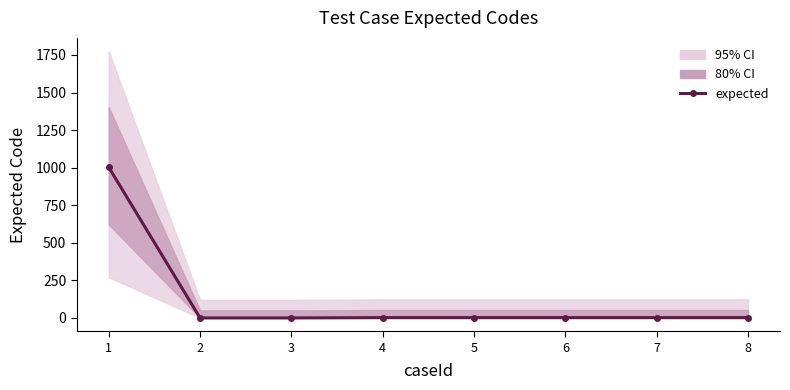

Reading left to right, list all the values displayed in this chart.

1=1003	2=0	3=0	4=2	5=2	6=2	7=2	8=2